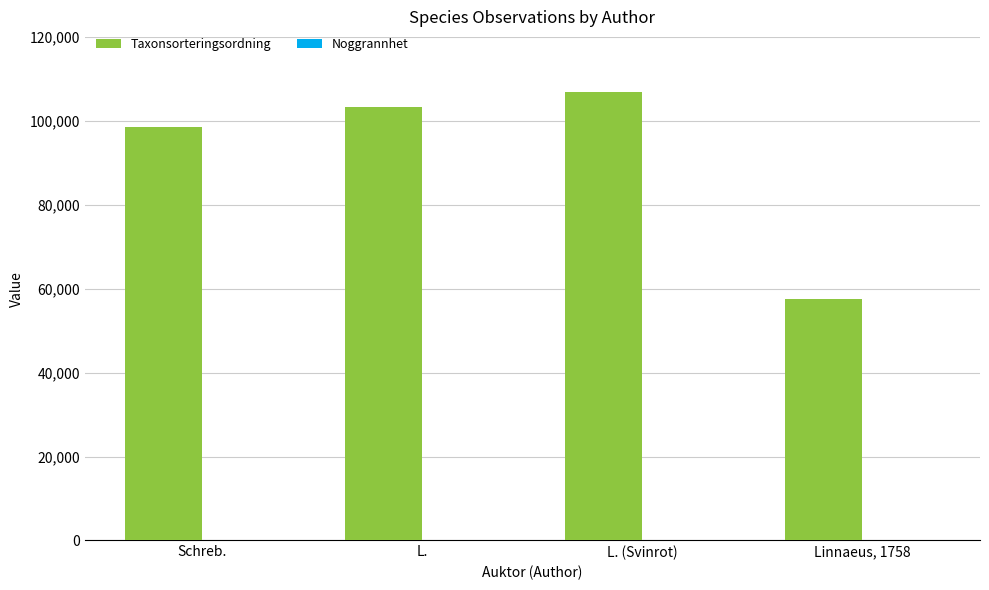

What is the greatest value displayed?

106964